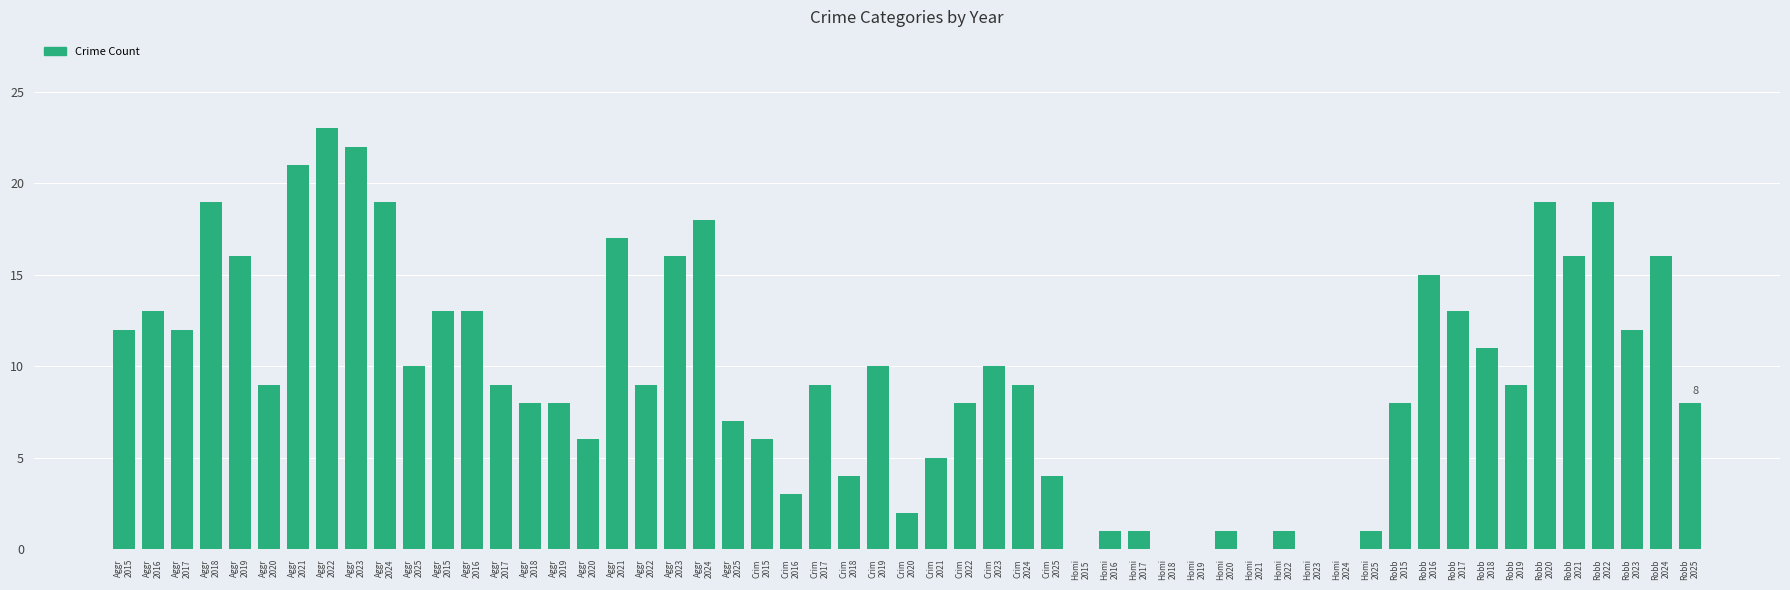

Count the number of data series in this chart.

1